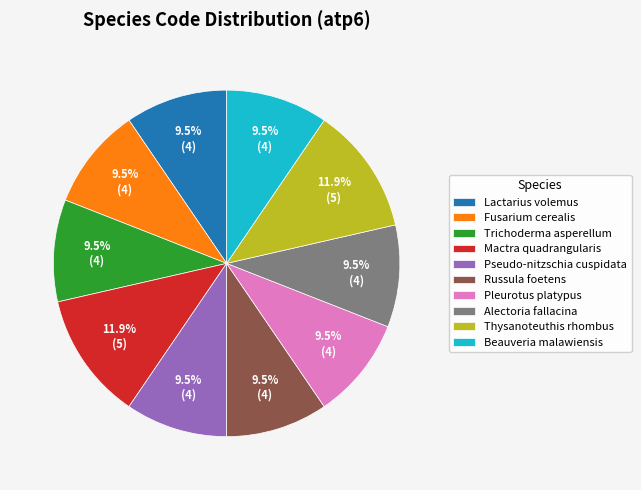

Count the number of slices in the pie.

10